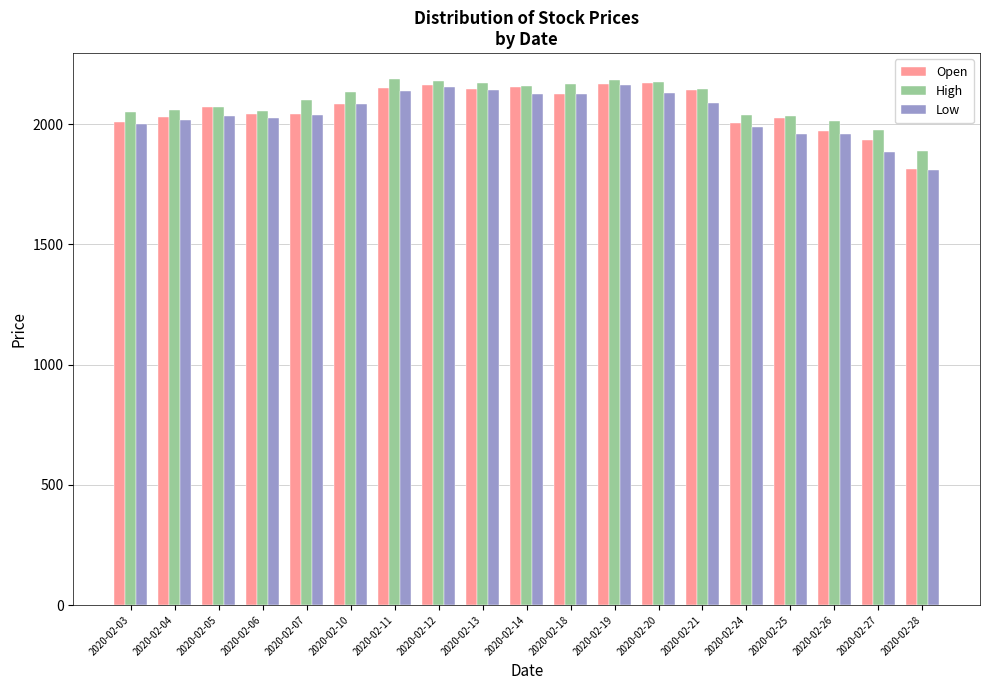

What is the difference between the highest and lowest values at 2020-02-07?

60.4